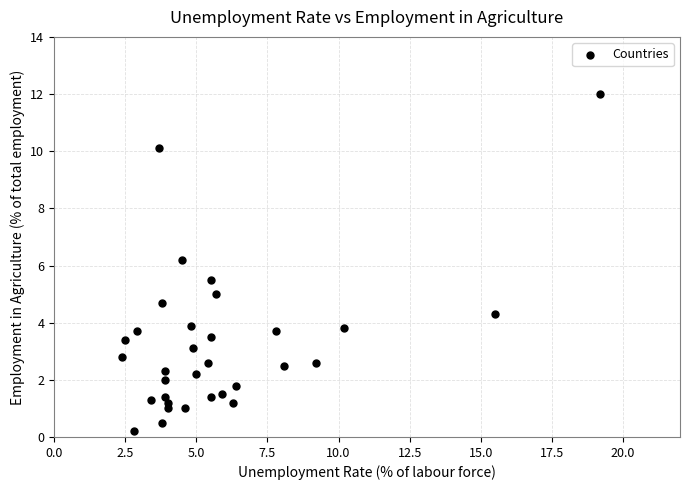

What is the range of X values (max minus min)?

16.8